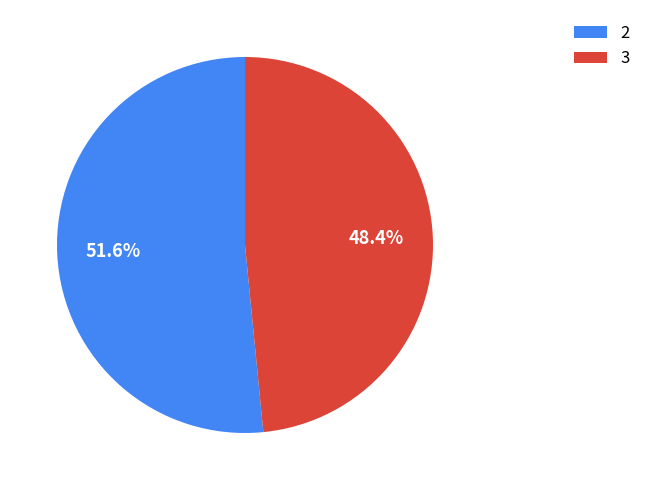

The 3 slice represents 48% of the pie. True or false?

True